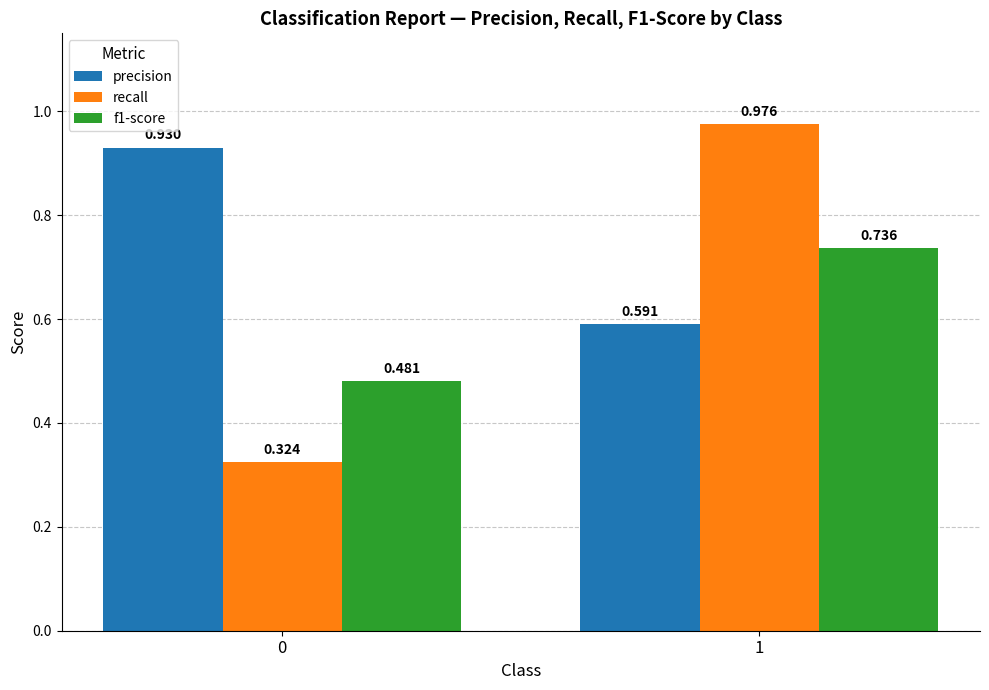

Which series has the largest range (max minus min)?

recall